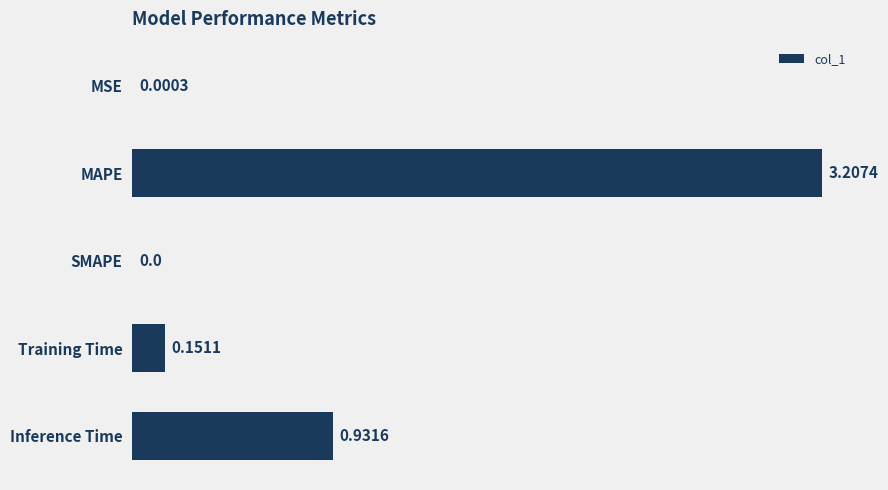

What is the sum of the values at SMAPE and MAPE?

3.2